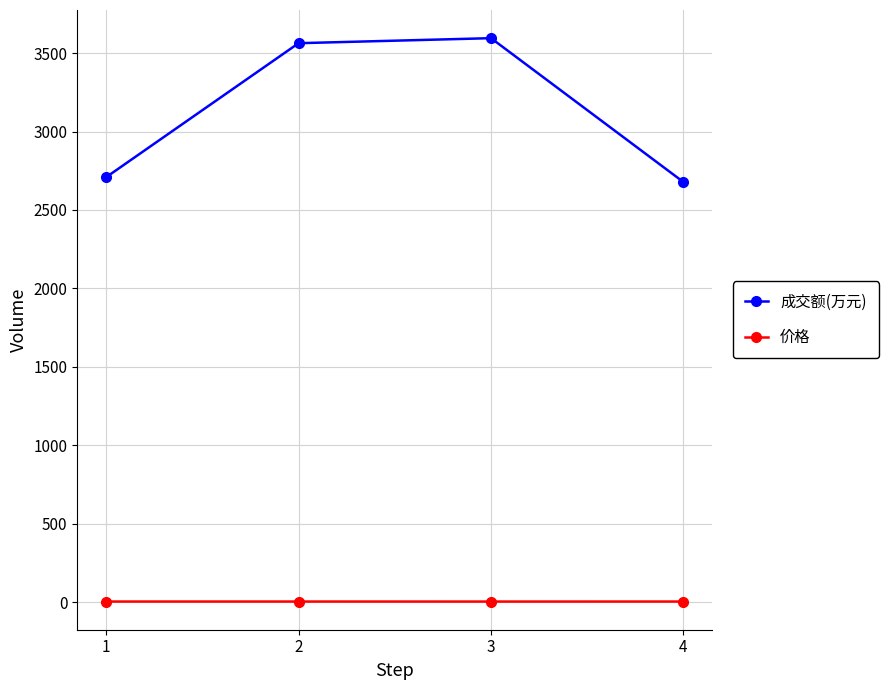

Which series has the largest range (max minus min)?

成交额(万元)